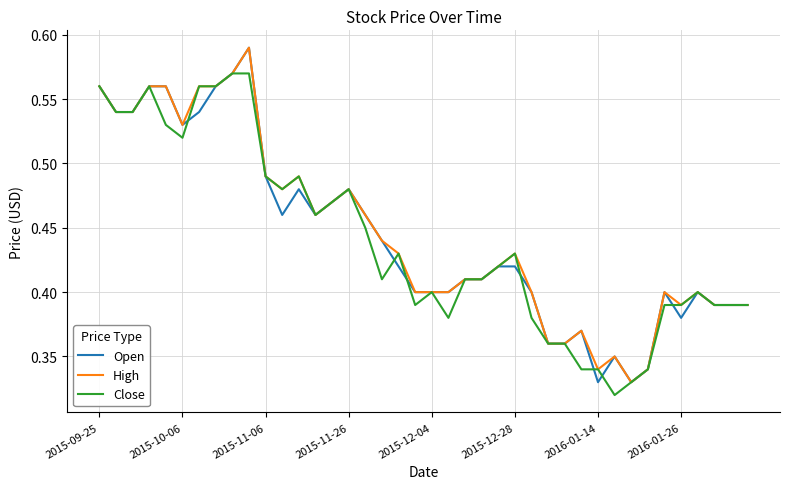

What is the smallest value displayed?

0.3